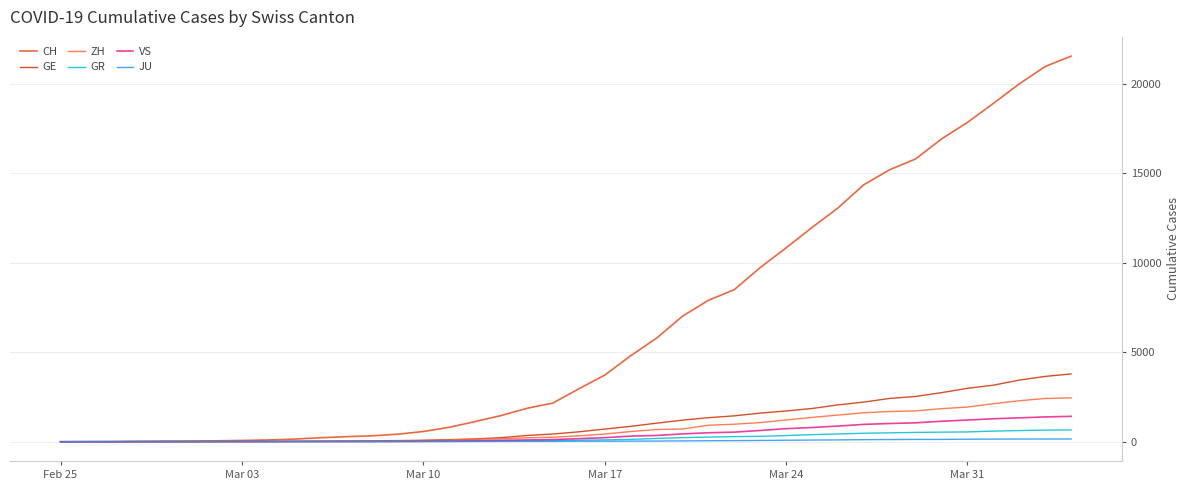

How many distinct data groups are displayed?

6